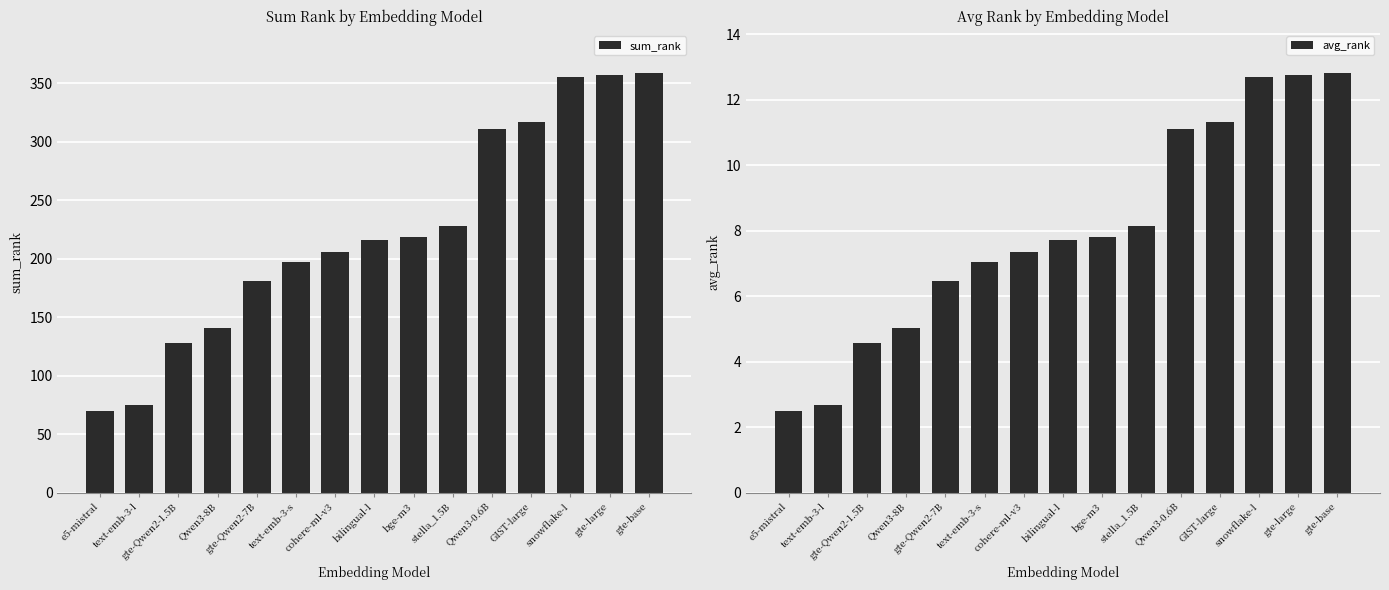

What position from the right is snowflake-l?

3